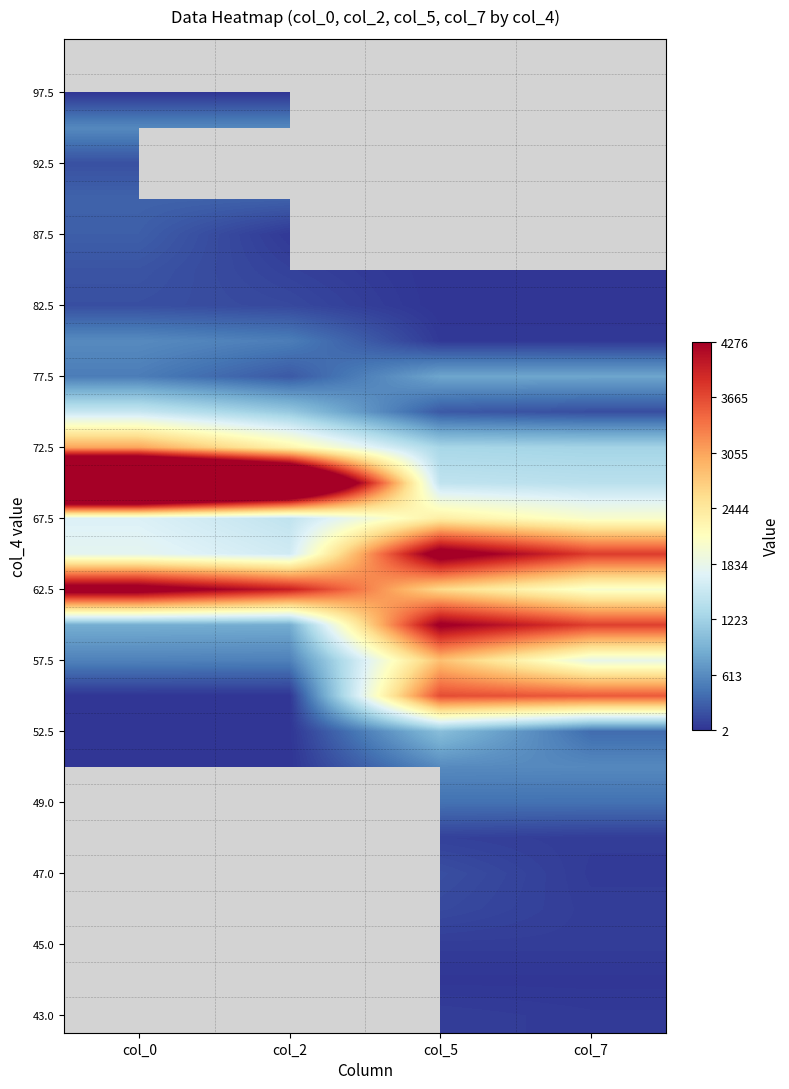

How many data points does each series have?

4